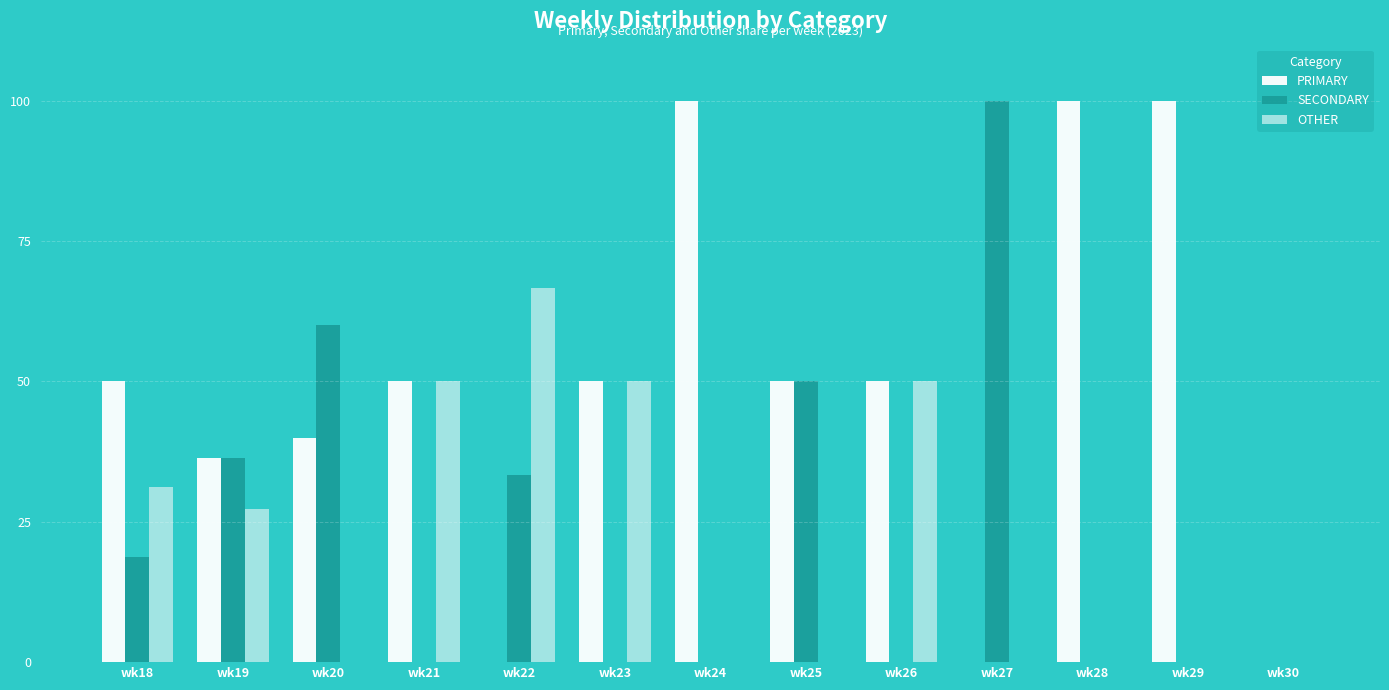

What is the average value of the PRIMARY series?

48.2